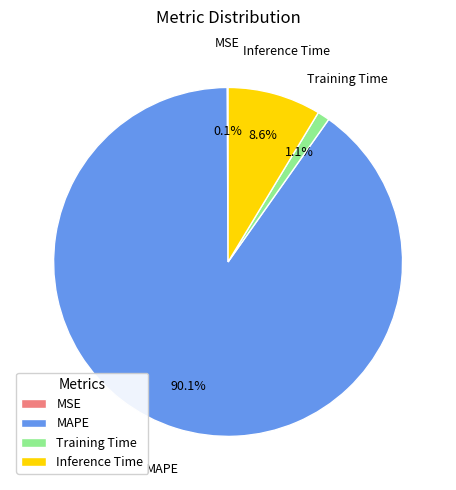

What percentage do Training Time and MAPE together represent?

91.3%